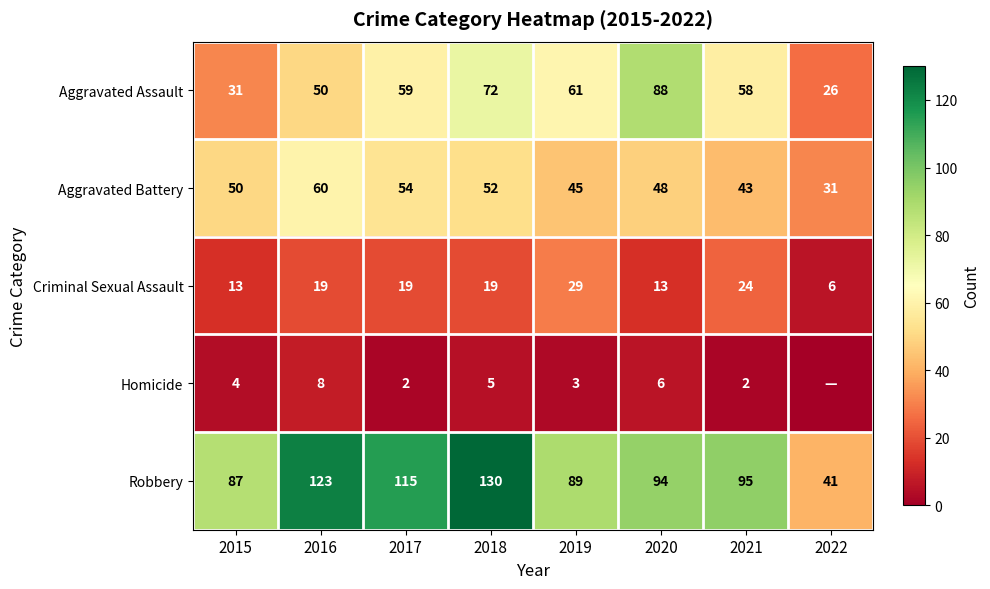

Between 2017 and 2021, which series saw the biggest shift?

Robbery